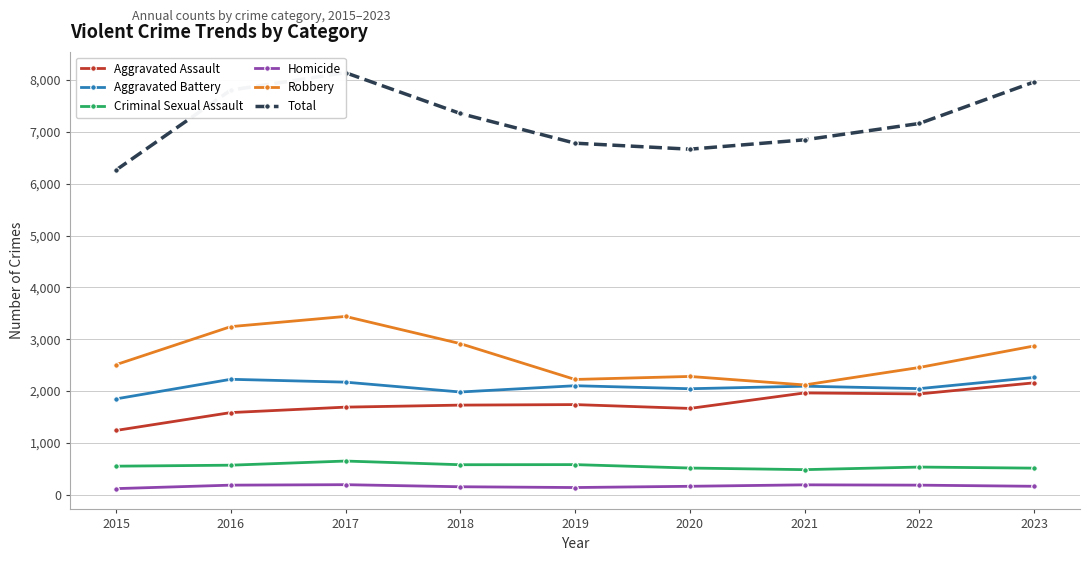

True or false: Homicide and Aggravated Assault cross at least once.

False